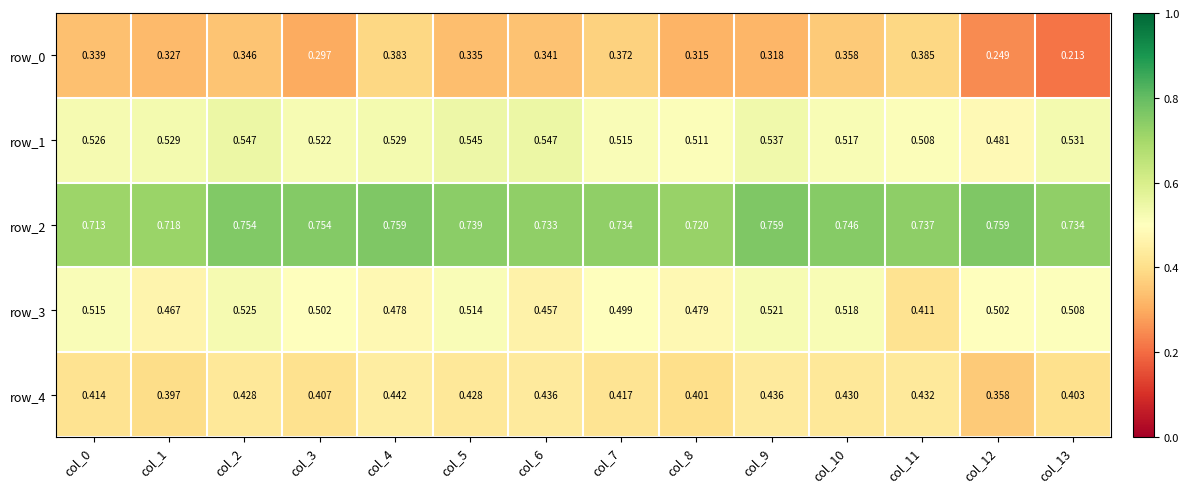

Is the value of row_4 at col_4 greater than the value of row_1 at col_7?

No